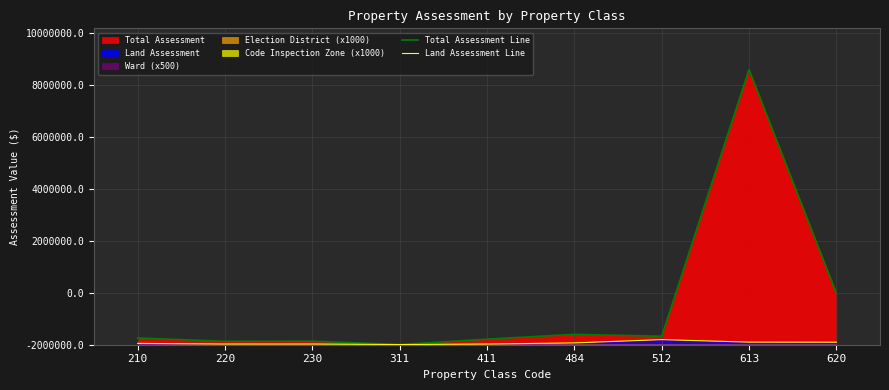

Between 230 and 620, which series saw the biggest shift?

Total Assessment Line